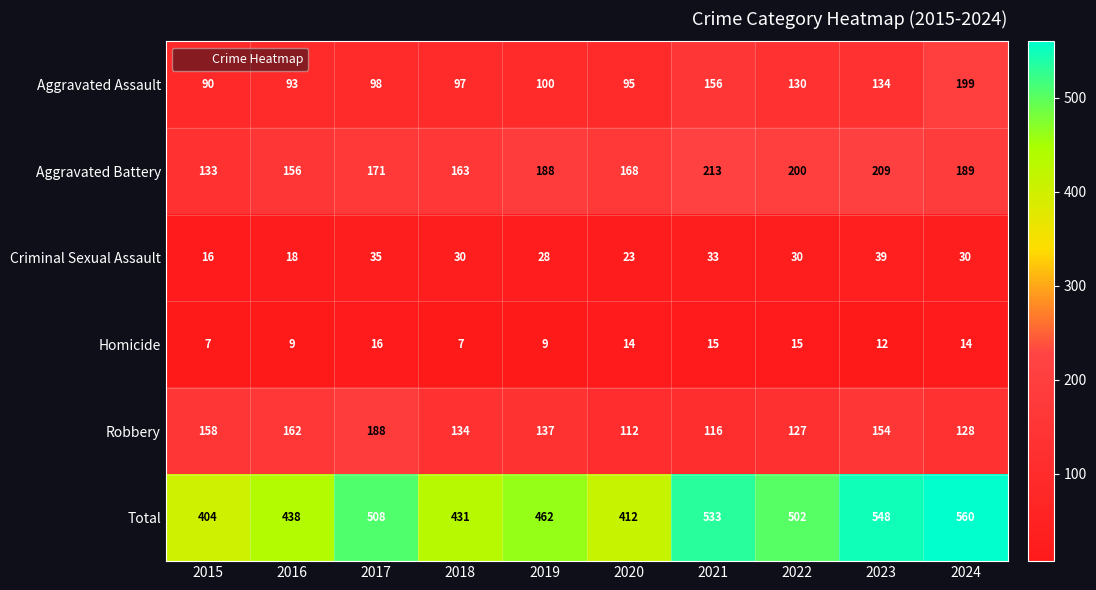

What is the average value of the Homicide series?

12